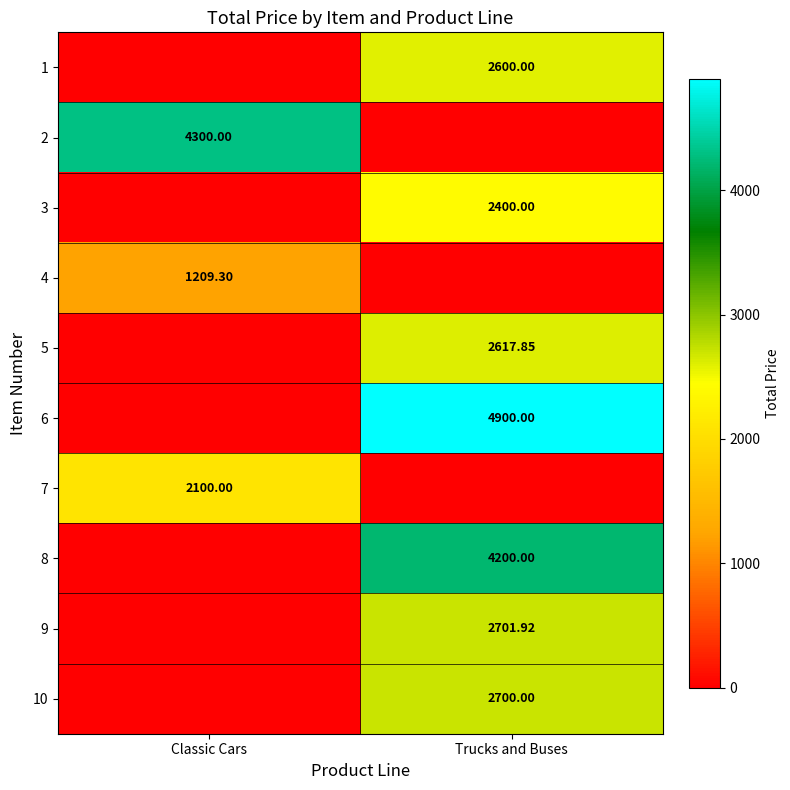

Is it true that 3 equals 0.0 at Classic Cars?

True